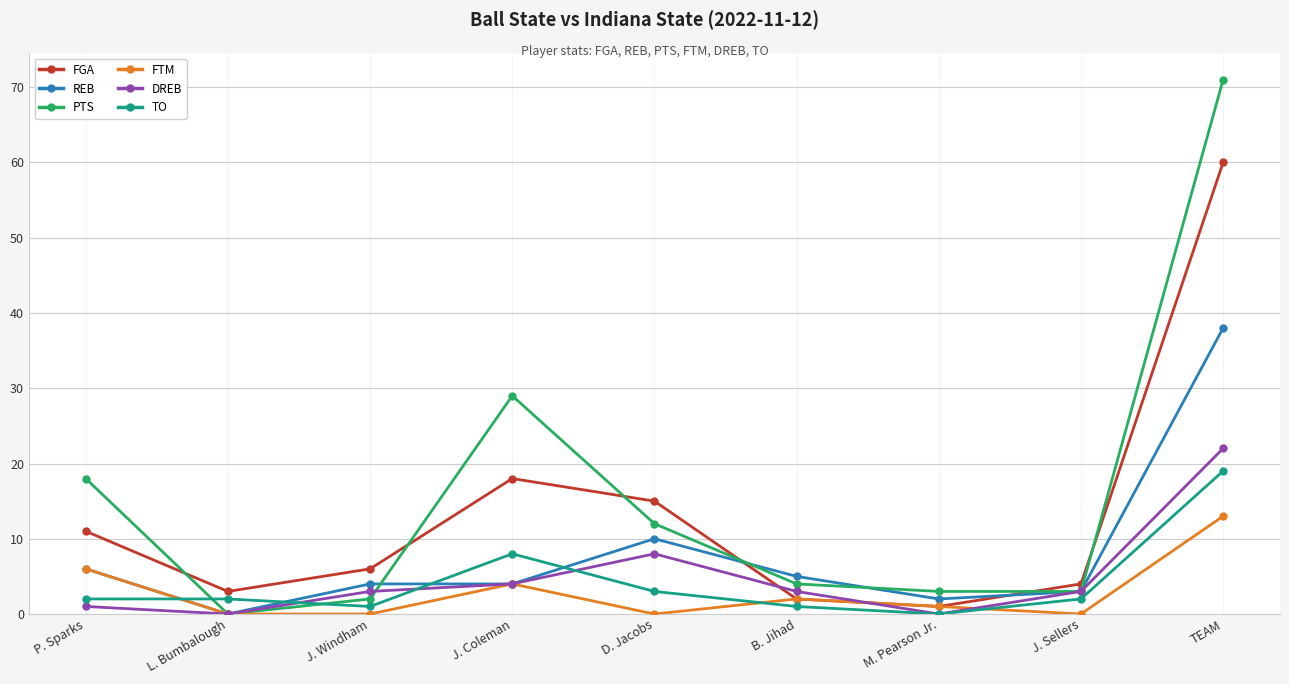

Which series ends up on top after the final intersection of FTM and DREB?

DREB